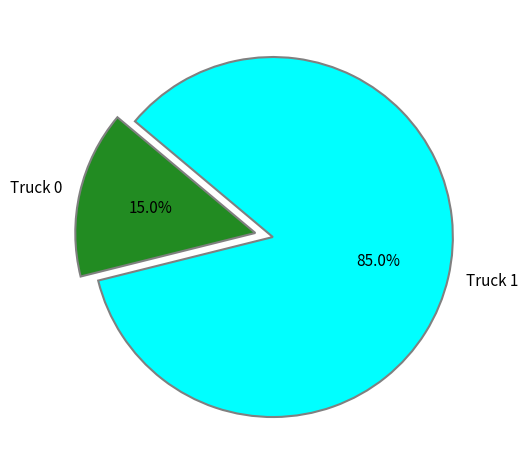

What is the smallest slice in the pie chart?

Truck 0